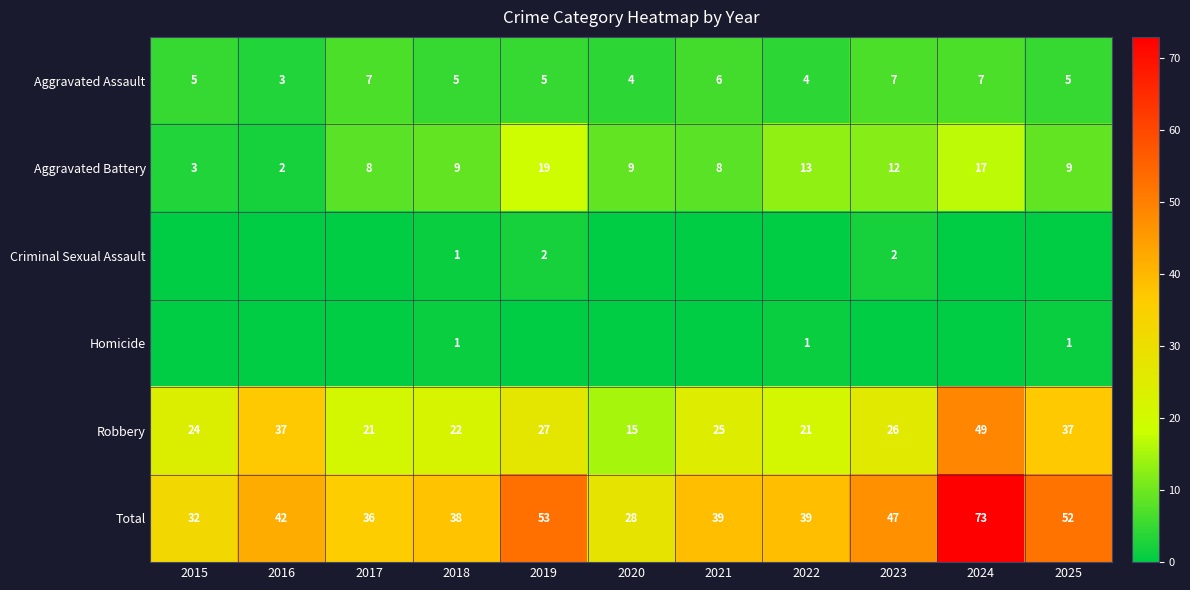

At which category is the sum across all series the highest?

2024